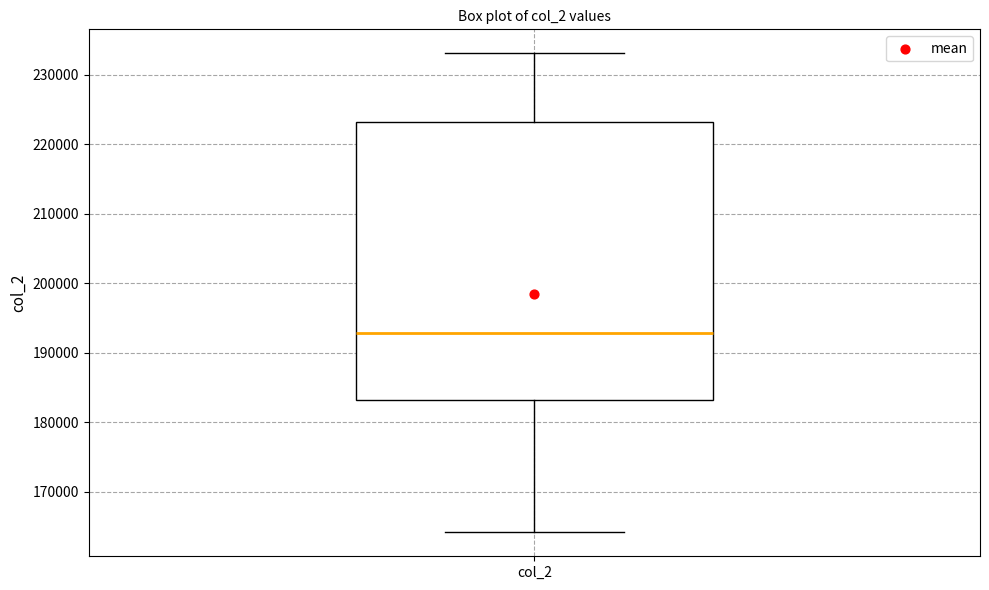

Transcribe this box plot: give where the median line is, the range the box spans, and where the two whiskers end, as read against the y-axis. The values are not printed on the chart, so give them approximately, as read against the axis.

median 193000, box 183000 to 223000, whiskers 164000 to 233000